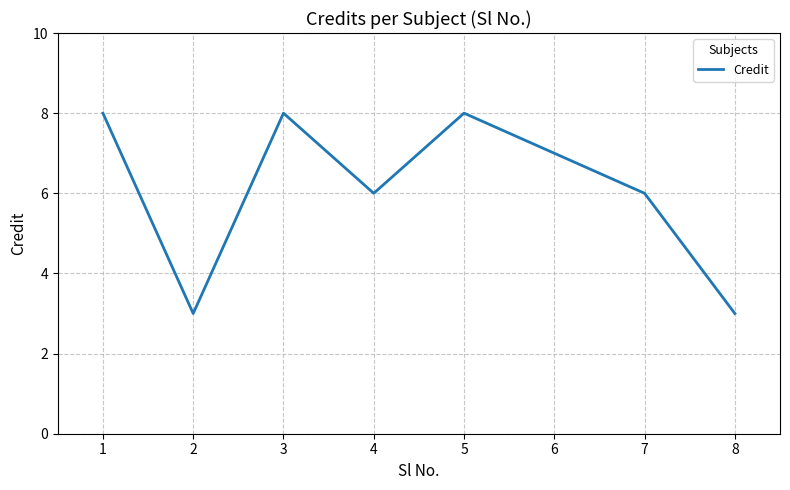

How many distinct data groups are displayed?

1